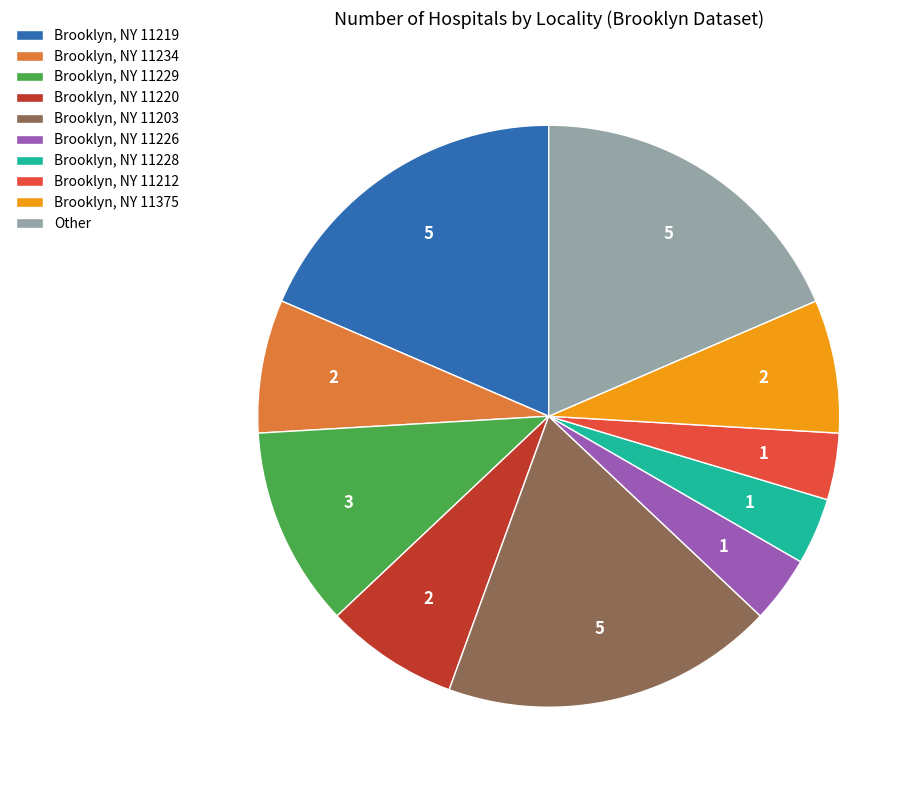

Do Brooklyn, NY 11212 and Brooklyn, NY 11203 together represent more than half of the pie?

No